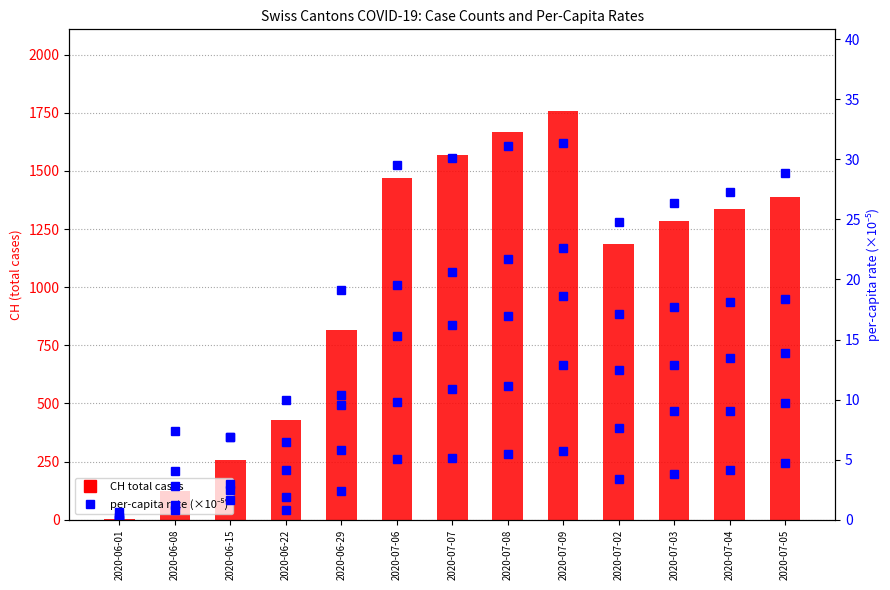

What is the sum of all LU_pc values?

92.1